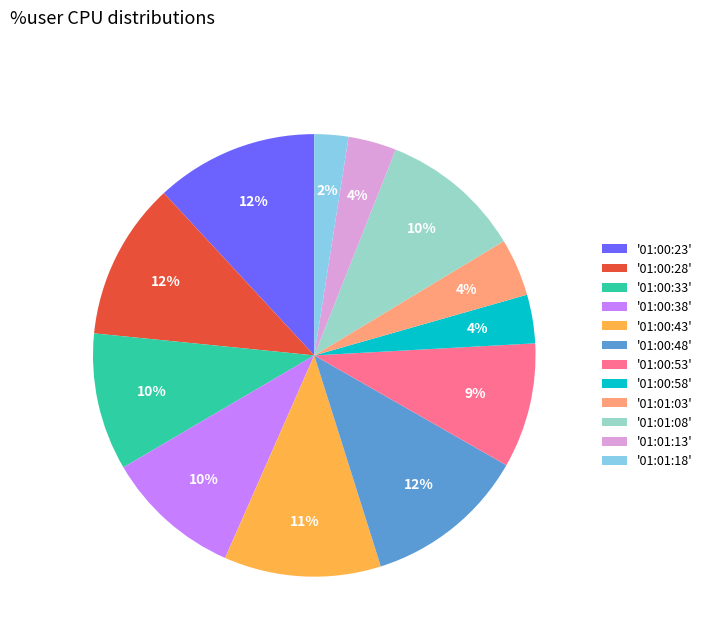

To the nearest percent, what portion does '01:00:58' represent?

4%